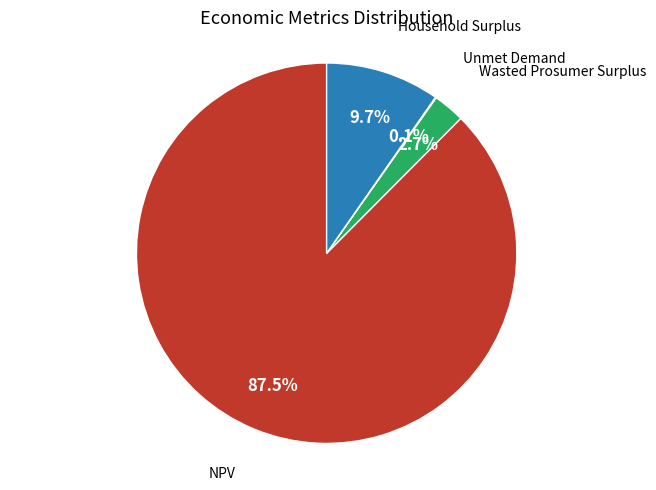

Which slice is the largest?

NPV